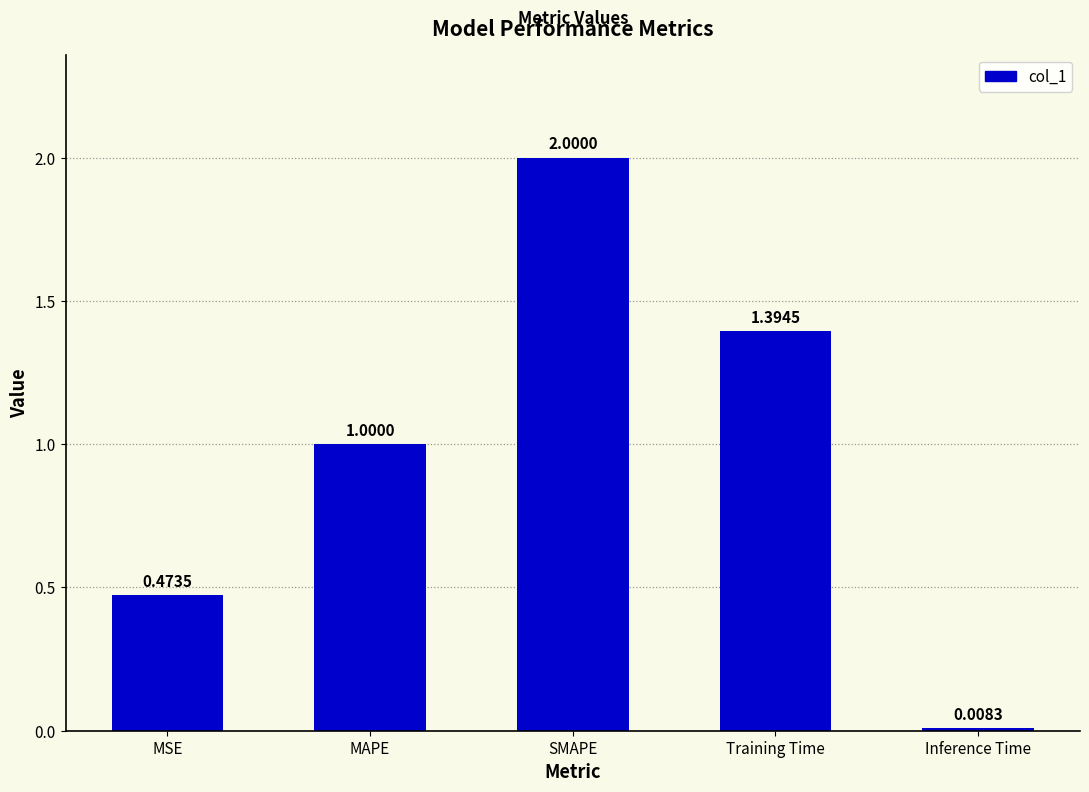

Between SMAPE and Inference Time, which is larger?

SMAPE